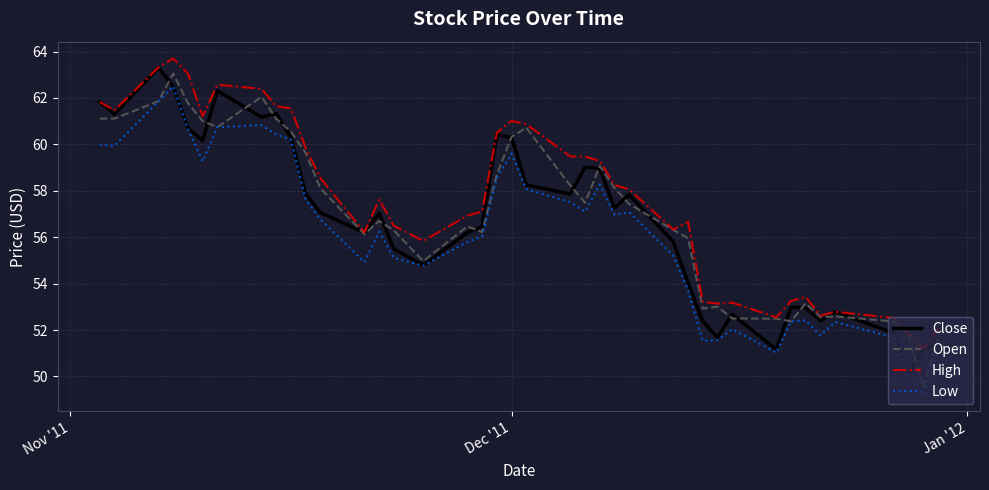

What is the average value of the Close series?

56.7